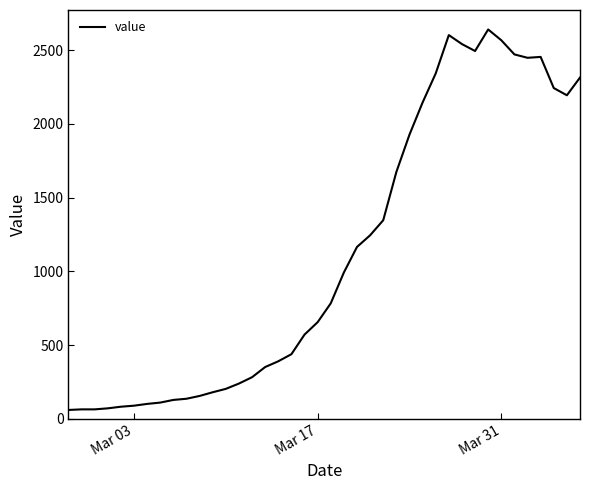

How many lines are shown in the chart?

1